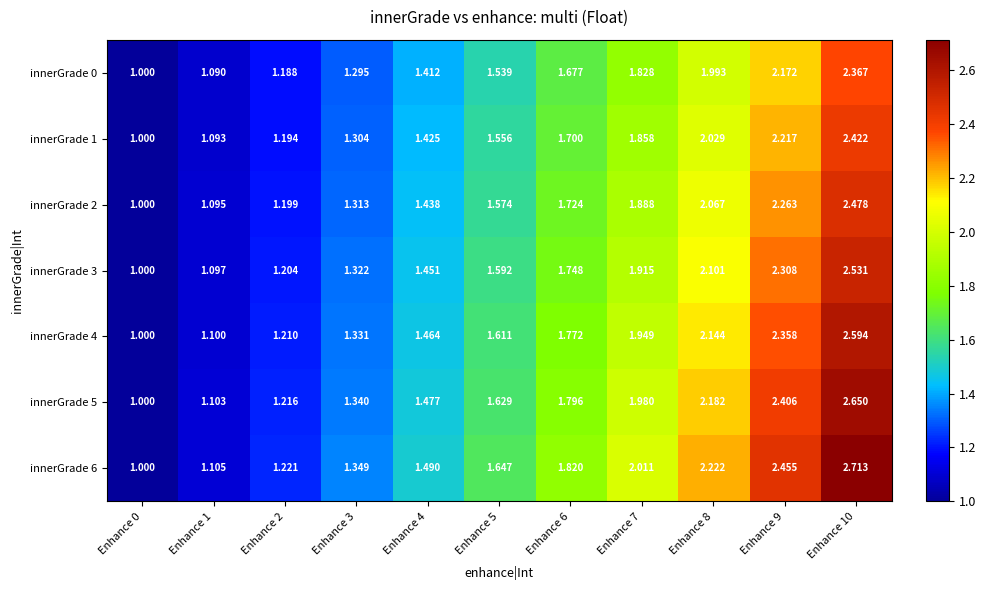

Is the value of innerGrade 2 at Enhance 2 greater than the value of innerGrade 3 at Enhance 4?

No